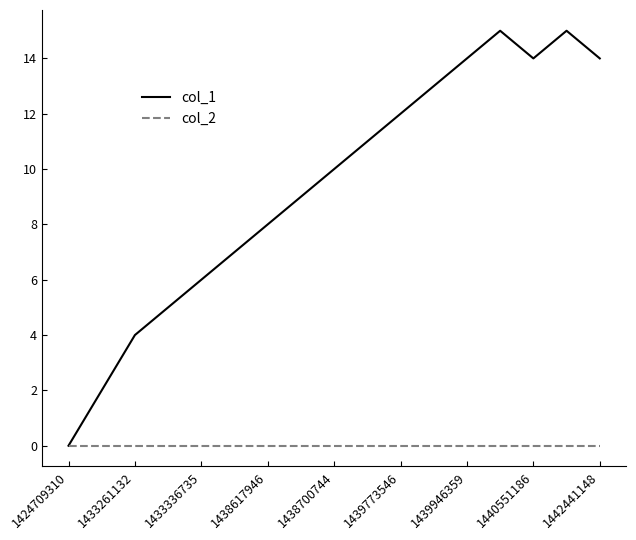

Reading left to right, list all the values displayed in this chart.

col_1: 0	2	4	5	6	7	8	9	10	11	12	13	14	15	14	15	14
col_2: 0	0	0	0	0	0	0	0	0	0	0	0	0	0	0	0	0